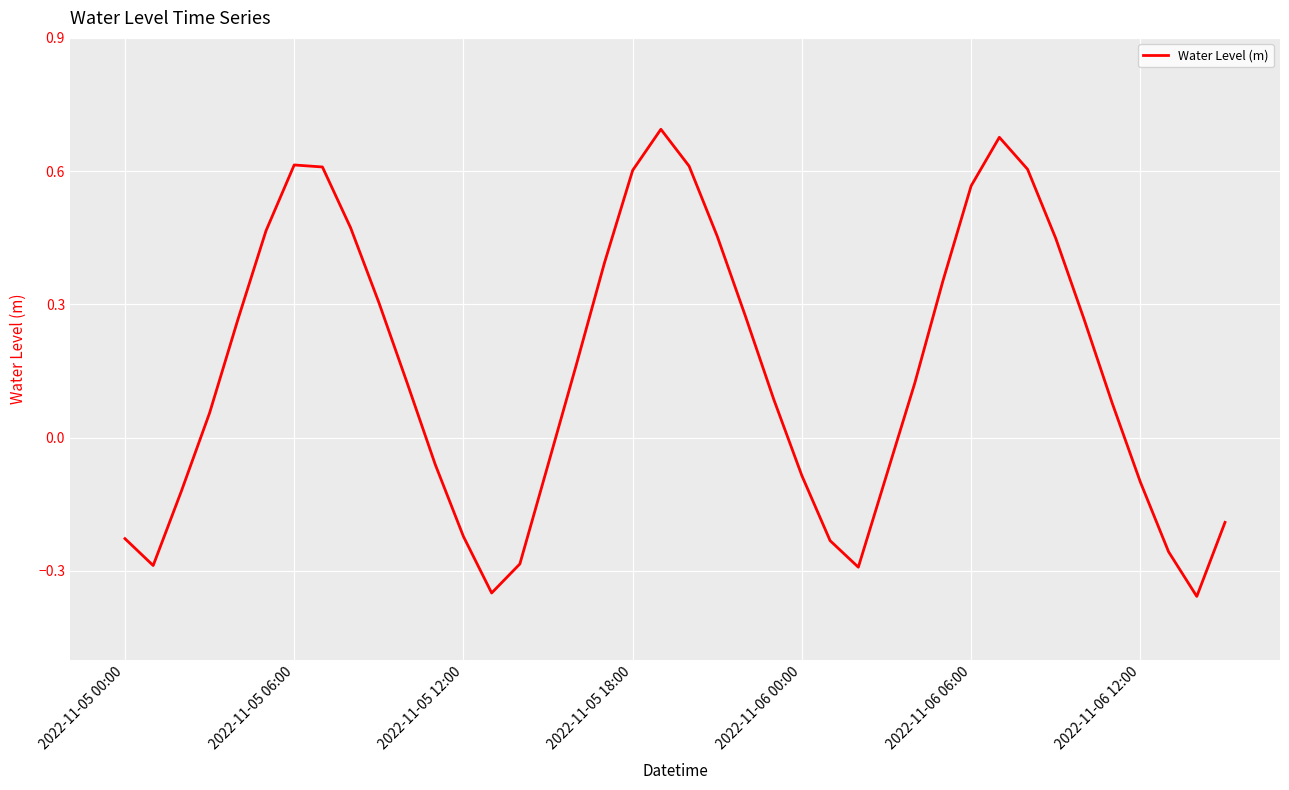

What is the difference between the maximum and minimum values?

1.1